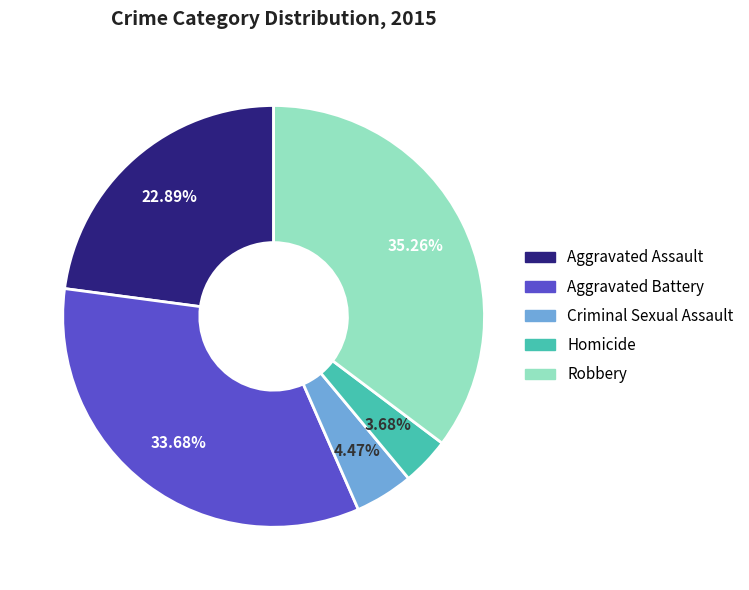

Is the sum of Aggravated Battery and Criminal Sexual Assault greater than half?

No